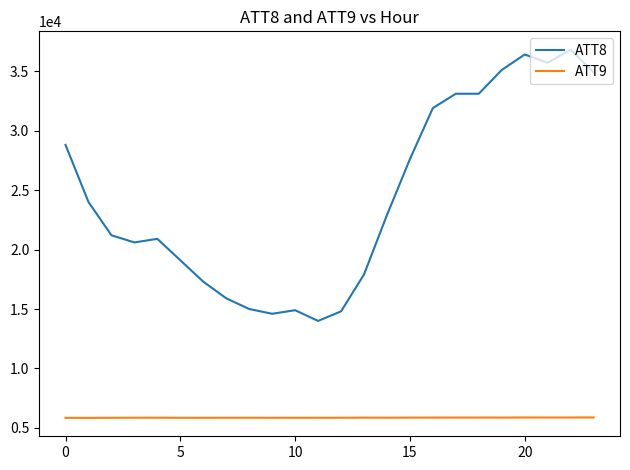

List the series in order of their overall mean, highest first.

ATT8, ATT9